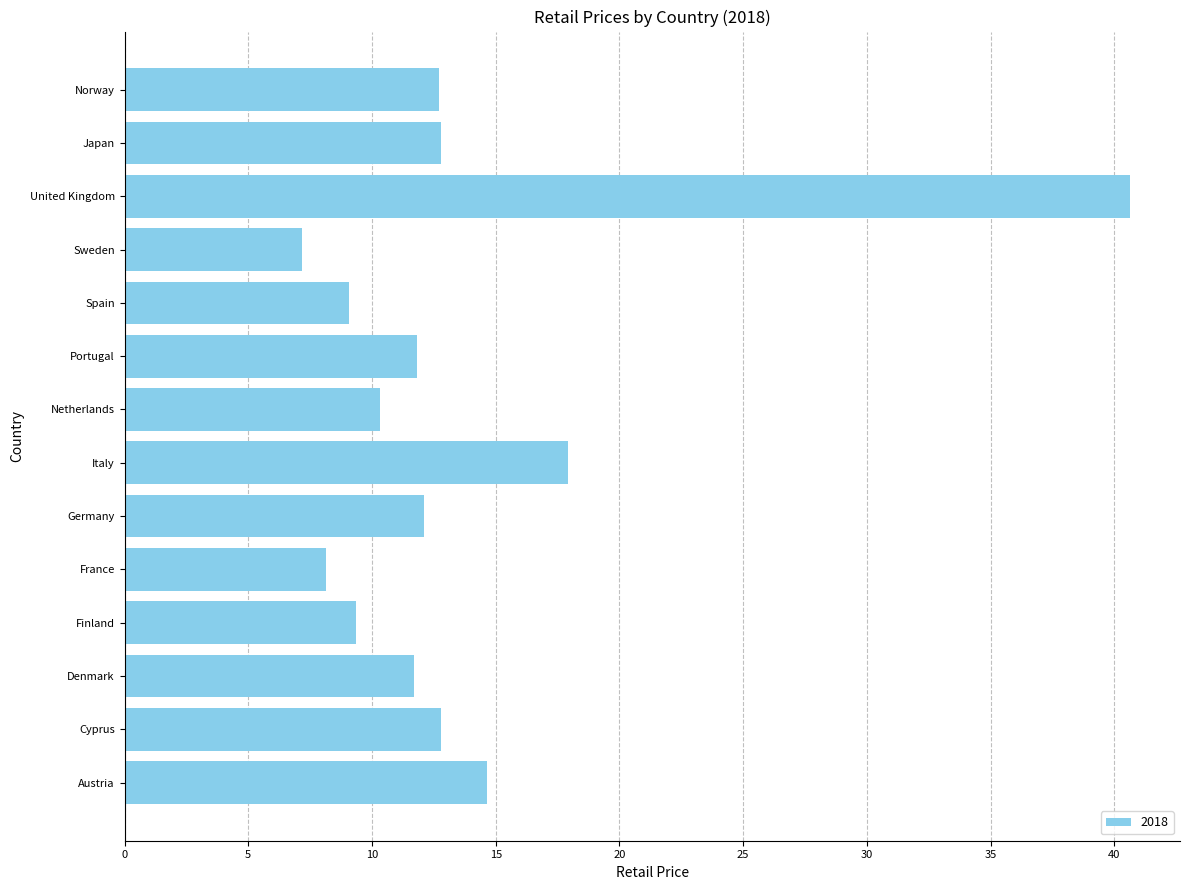

How many data points does each series have?

14